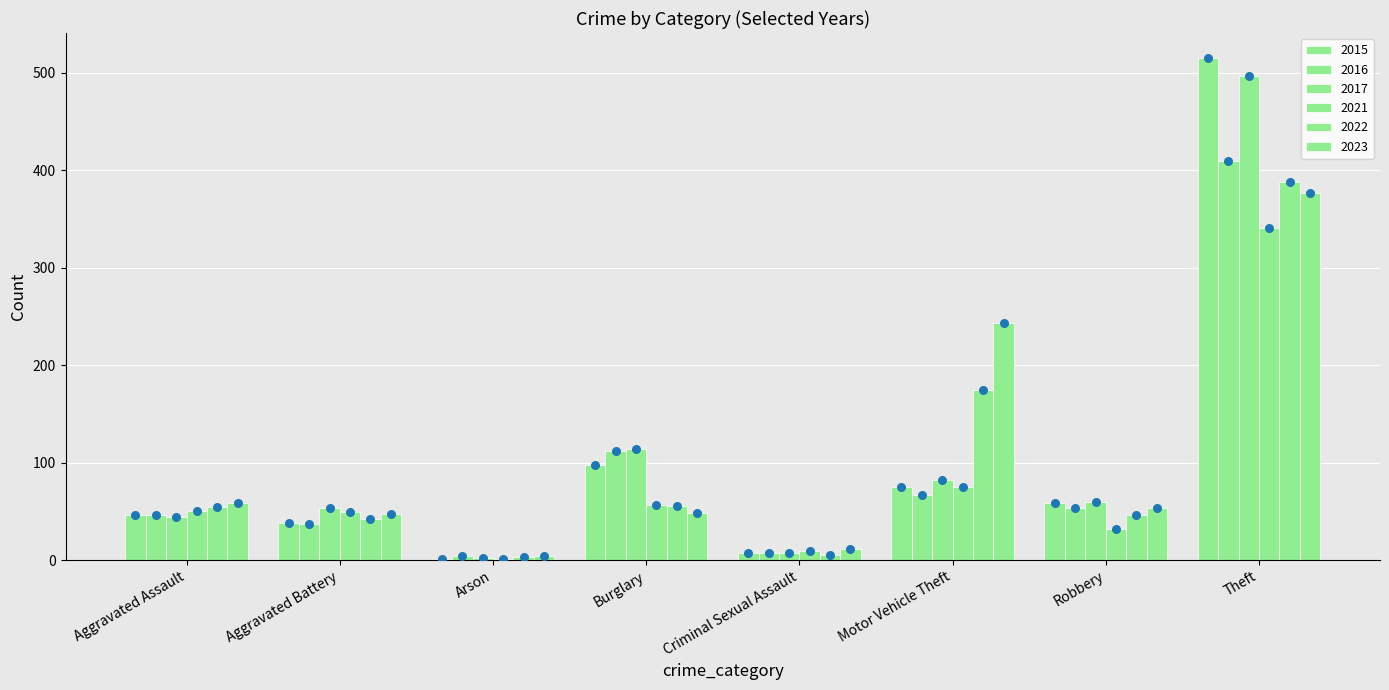

Which series has the largest total across all categories?

2017